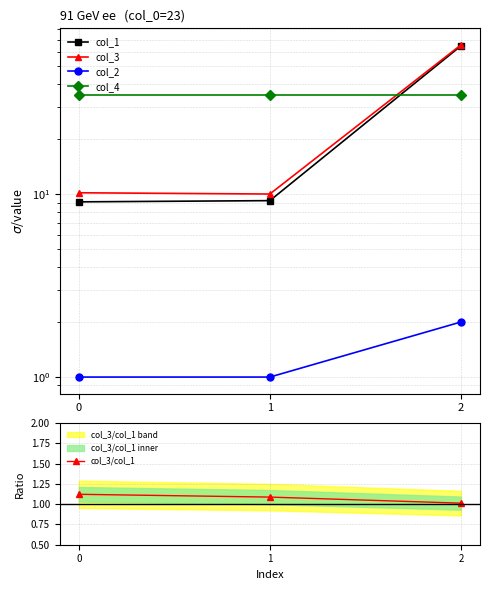

List the labels in order of col_3 value, smallest first.

1, 0, 2